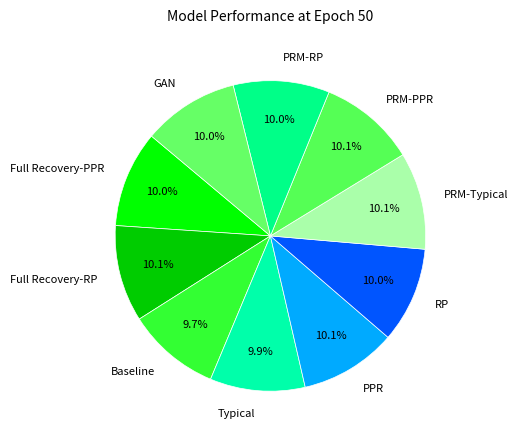

Does GAN represent more than half of the total?

No